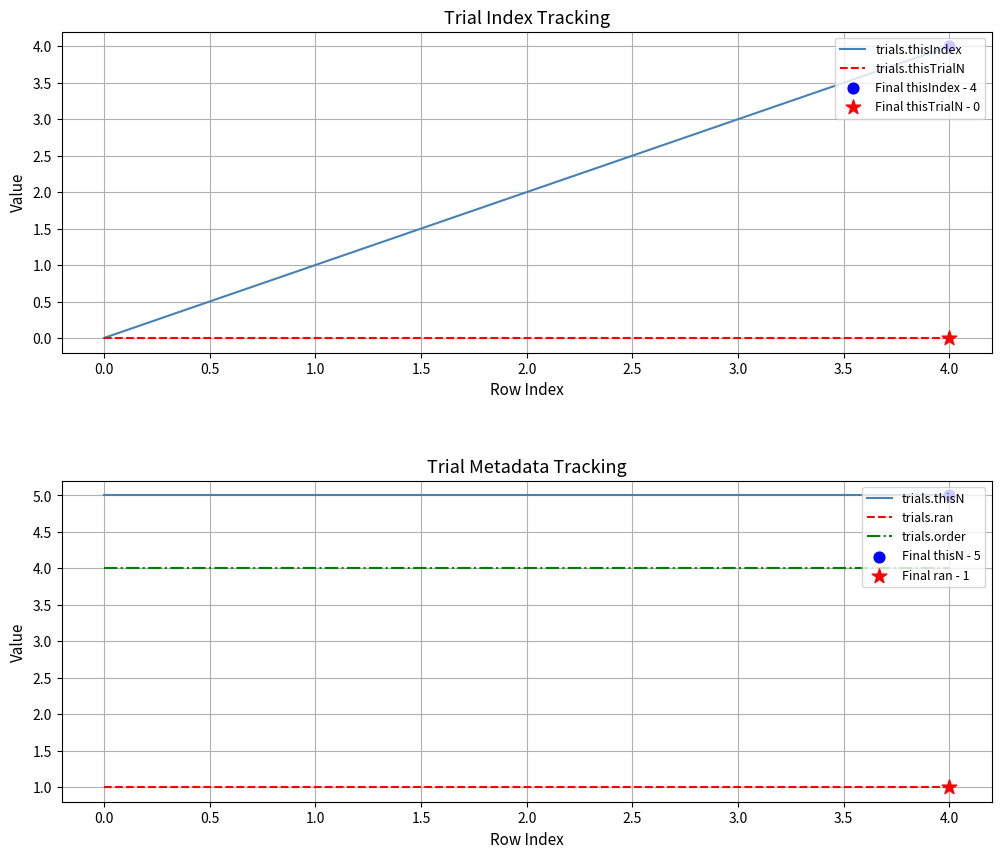

Is the value of trials.thisN at 4.0 greater than the value of trials.order at 1.0?

Yes